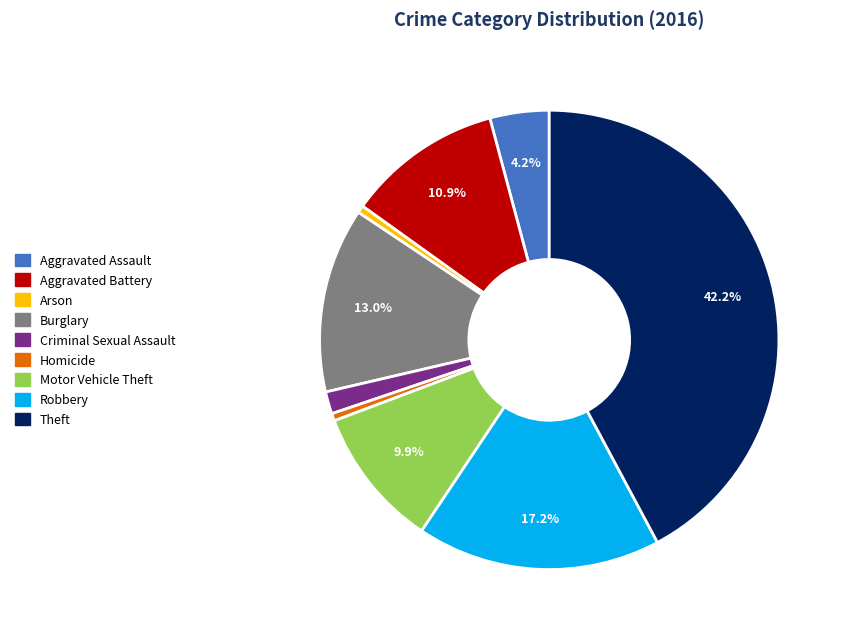

What portion of the pie excludes Robbery?

82.8%